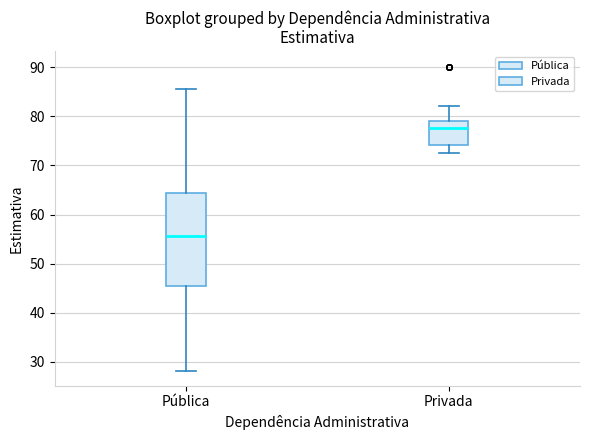

Reading left to right, read every box against the y-axis: the position of its median line, the range the box covers, and the ends of its whiskers. The values are not printed on the chart, so give them approximately, as read against the axis.

Pública: median 56, box 45 to 64, whiskers 28 to 86
Privada: median 78, box 74 to 79, whiskers 72 to 82